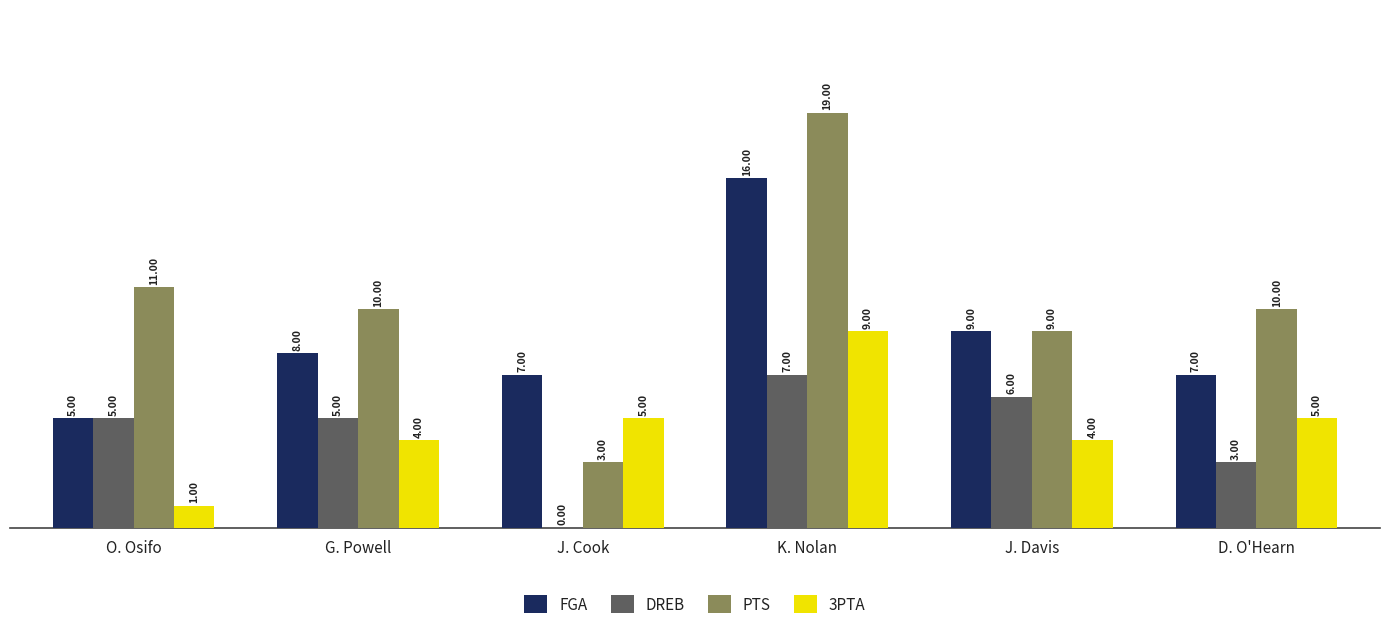

How many categories are shown in the chart?

6